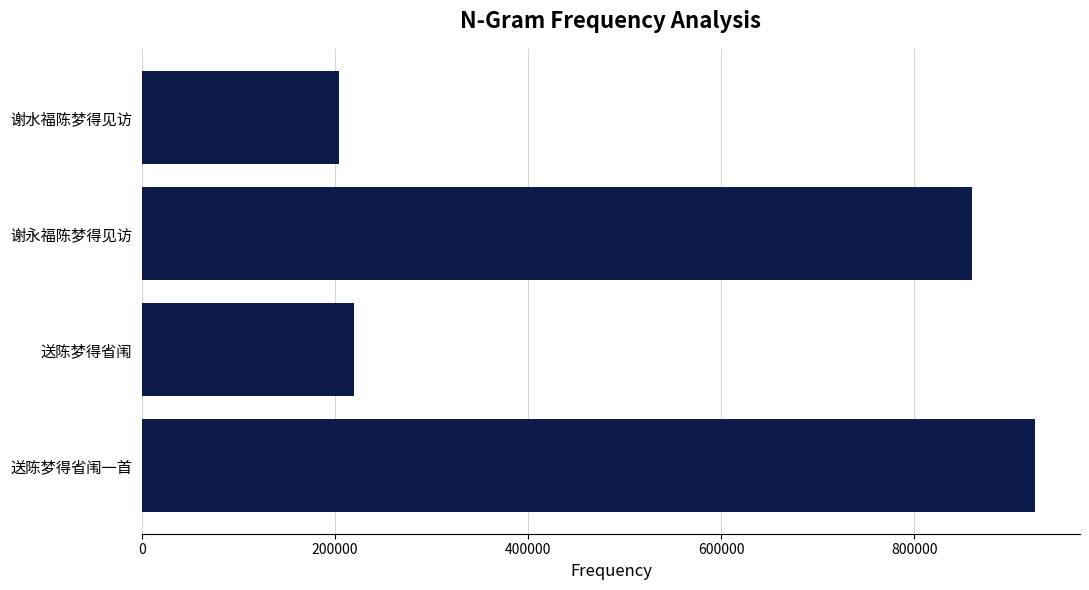

At which label is the value closest to 564621?

谢永福陈梦得见访